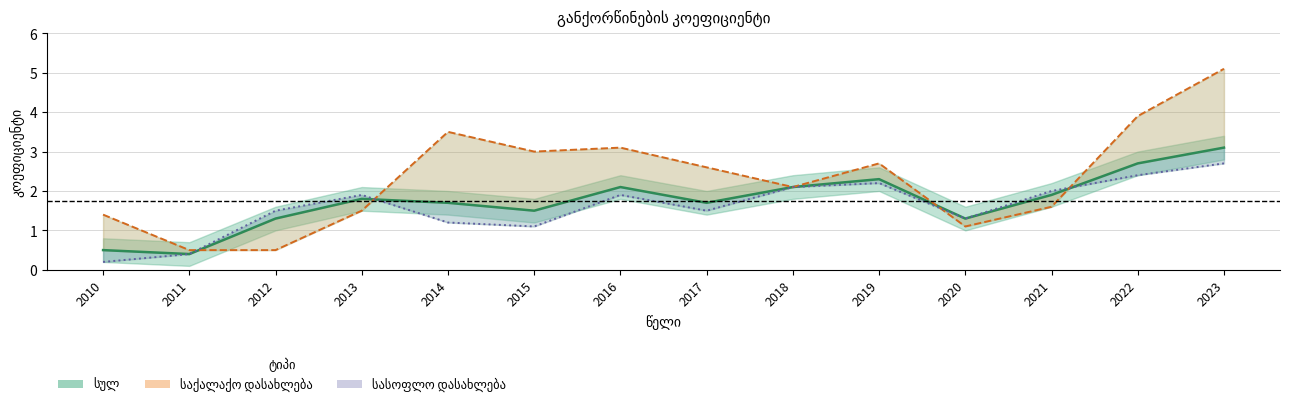

Reading left to right, transcribe all the data shown in this chart.

სულ: 0.5	0.4	1.3	1.8	1.7	1.5	2.1	1.7	2.1	2.3	1.3	1.9	2.7	3.1
საქალაქო დასახლება: 1.4	0.5	0.5	1.5	3.5	3.0	3.1	2.6	2.1	2.7	1.1	1.6	3.9	5.1
სასოფლო დასახლება: 0.2	0.4	1.5	1.9	1.2	1.1	1.9	1.5	2.1	2.2	1.3	2.0	2.4	2.7